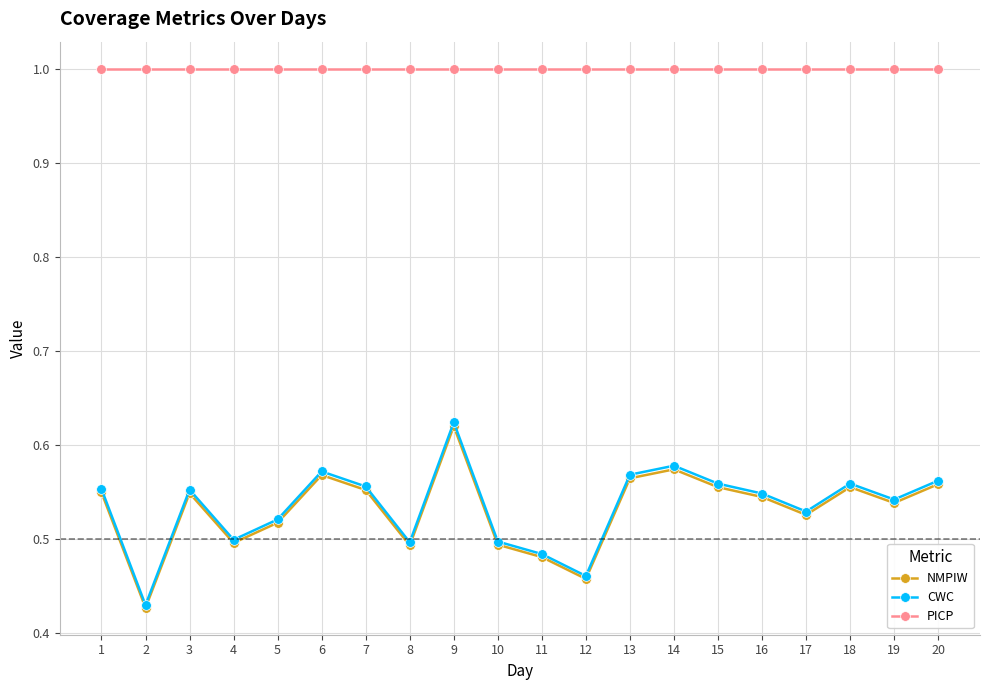

What is the sum of all CWC values?

10.7